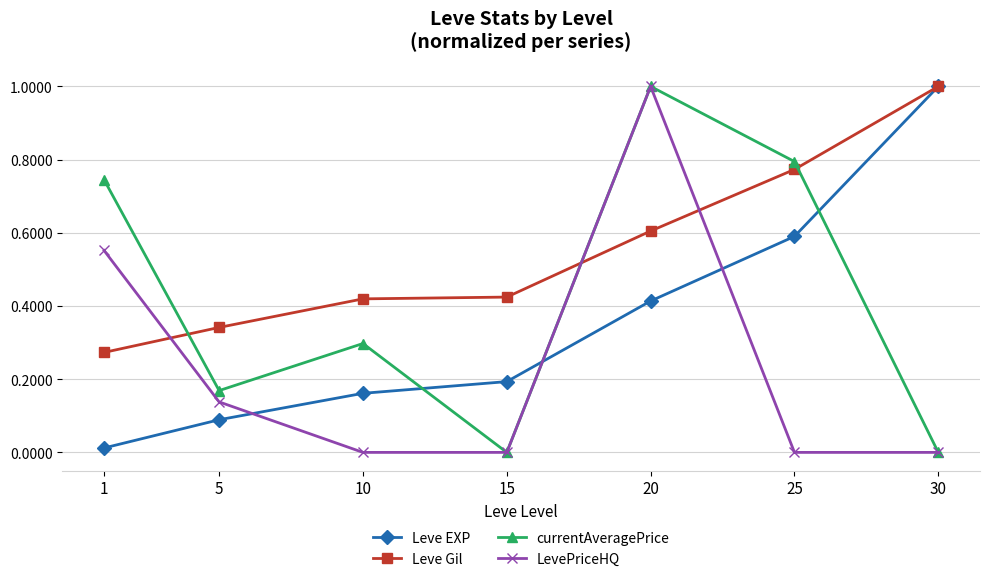

List the labels in order of Leve EXP value, smallest first.

1, 5, 10, 15, 20, 25, 30